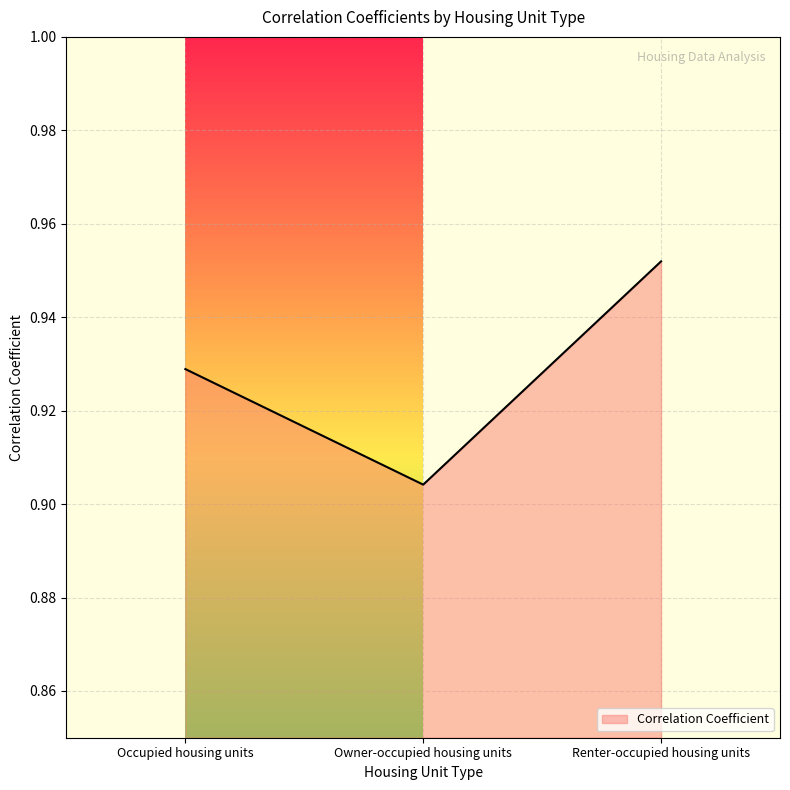

What position from the right is Owner-occupied housing units?

2